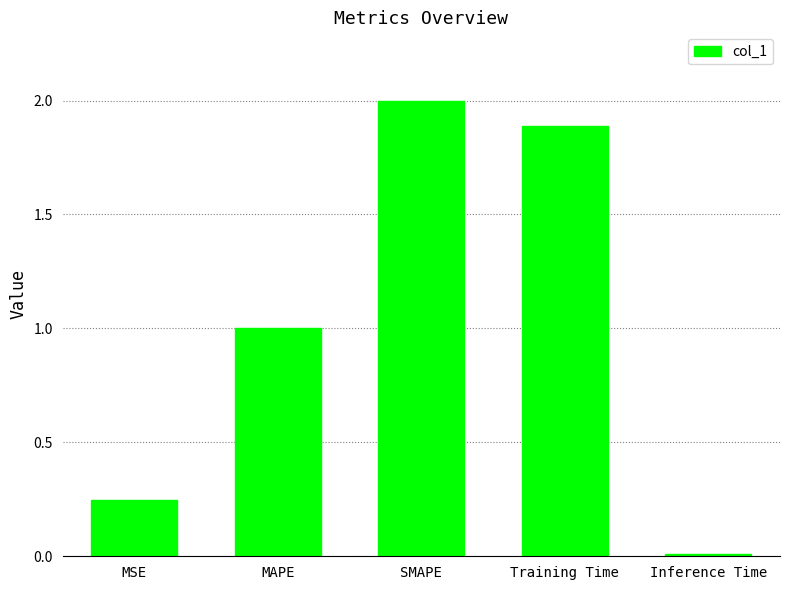

At which category does the chart reach its minimum across all series?

Inference Time